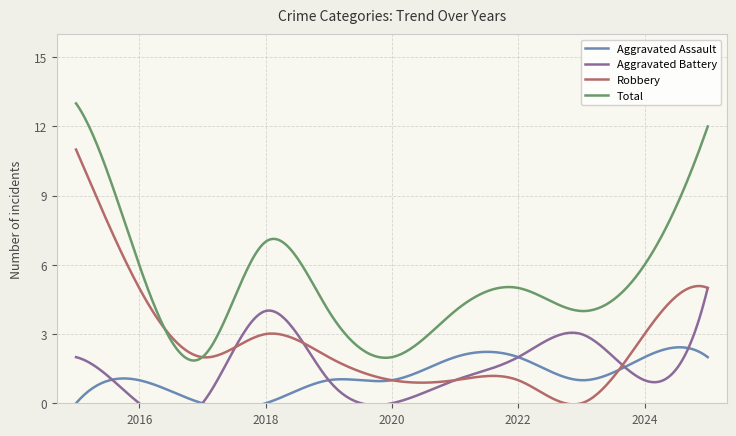

The value of Aggravated Battery at 2018 is 4. True or false?

True